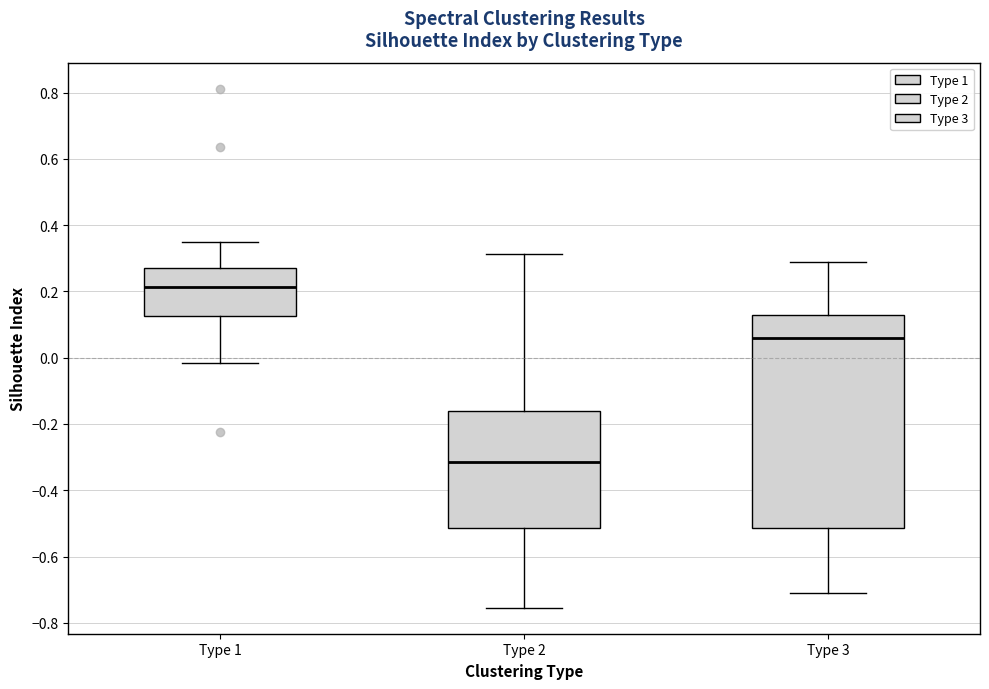

Reading left to right, read every box against the y-axis: the position of its median line, the range the box covers, and the ends of its whiskers. The values are not printed on the chart, so give them approximately, as read against the axis.

Type 1: median 0.22, box 0.12 to 0.26, whiskers -0.02 to 0.34
Type 2: median -0.32, box -0.52 to -0.16, whiskers -0.76 to 0.32
Type 3: median 0.06, box -0.52 to 0.12, whiskers -0.70 to 0.28